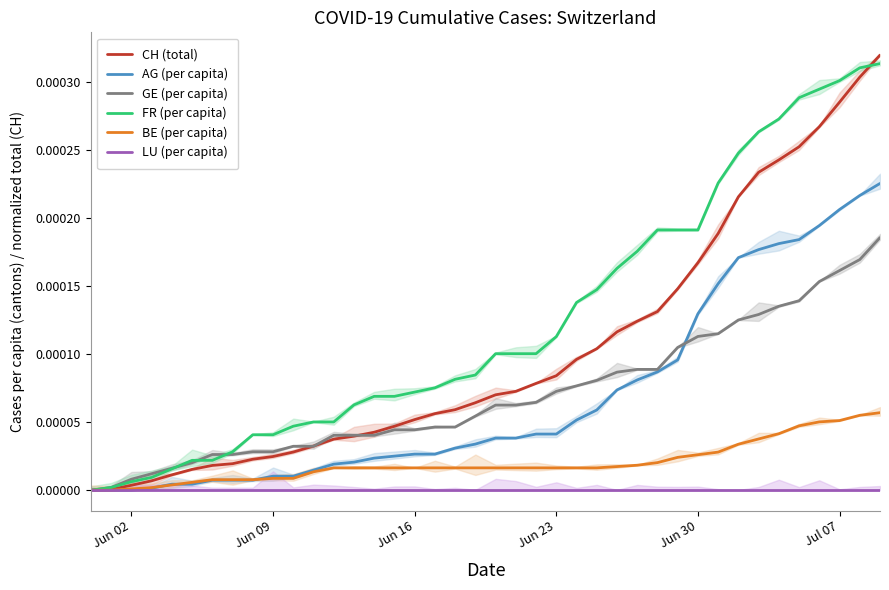

What position from the left is Jun 30?

31